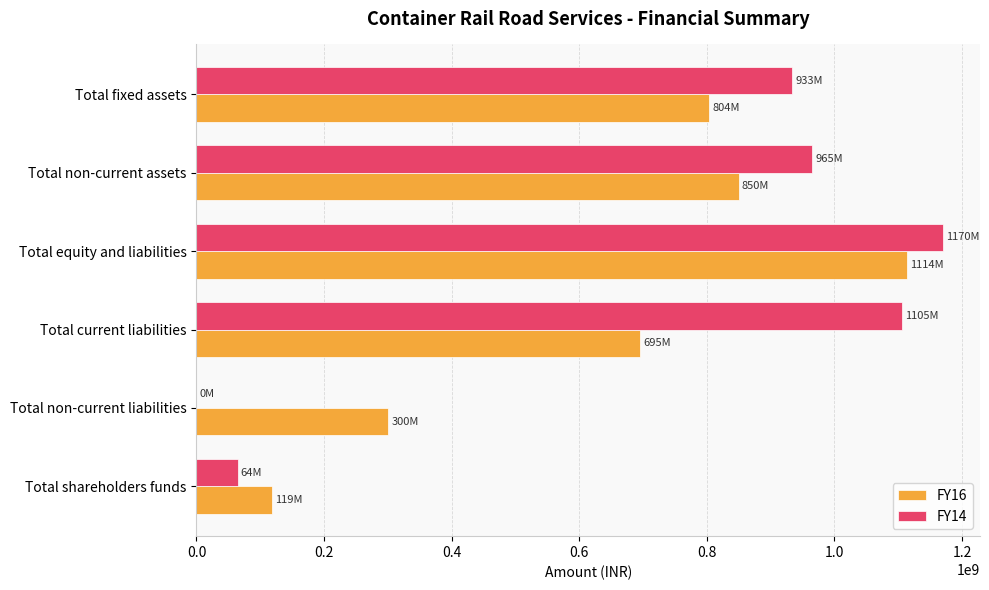

At which category is the sum across all series the highest?

Total equity and liabilities